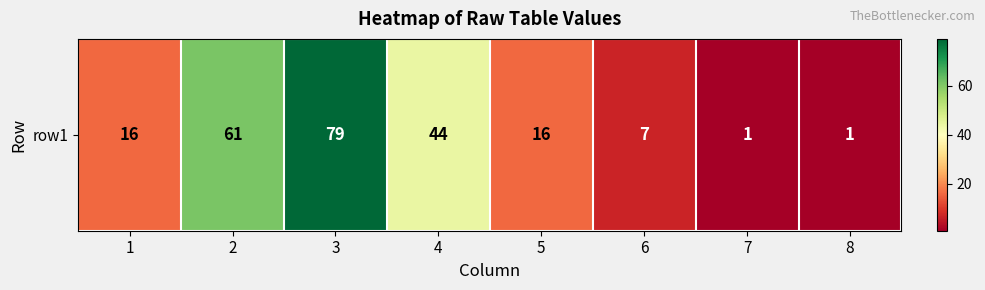

What is the minimum value shown in the chart?

1